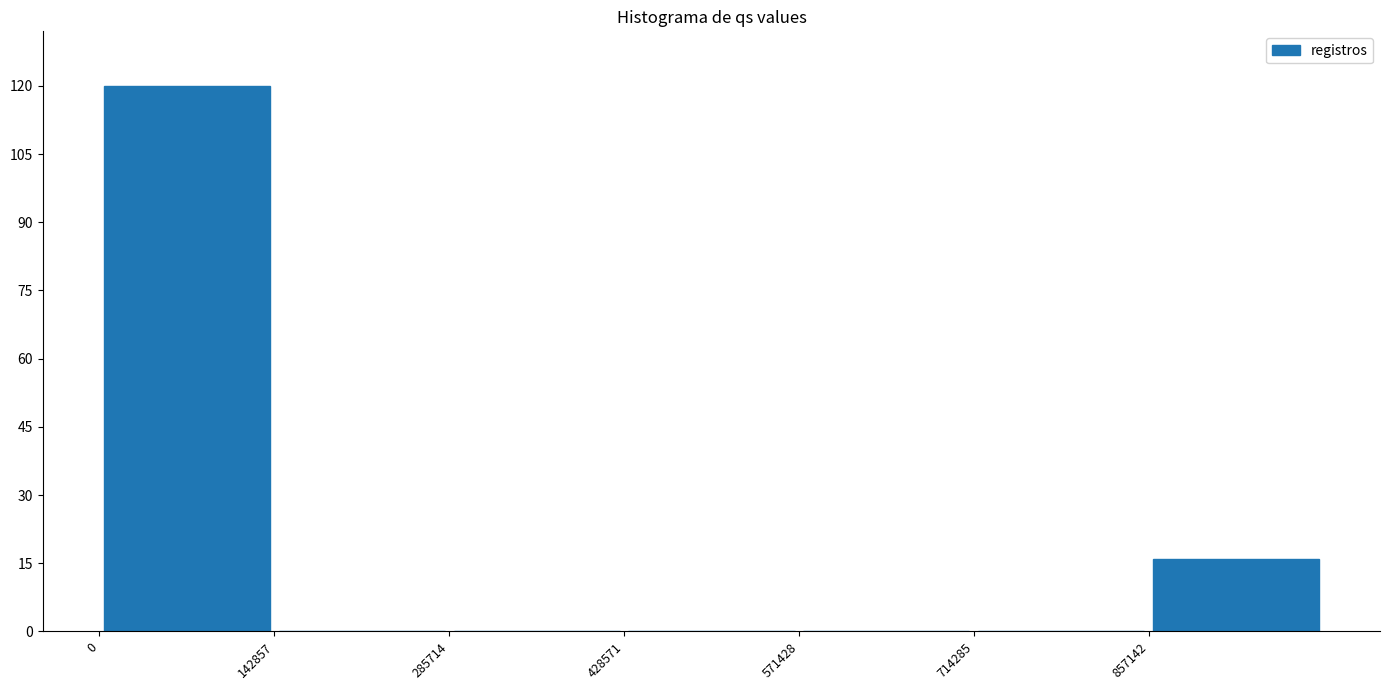

Reading left to right, transcribe this chart: for each bar, give the range it covers on the x-axis and its height. Neither the bar edges nor the heights are printed on the chart, so give them approximately, as read against the axes.

0 to 140000: 120
140000 to 280000: 0
280000 to 420000: 0
420000 to 580000: 0
580000 to 720000: 0
720000 to 860000: 0
860000 to 1000000: 16